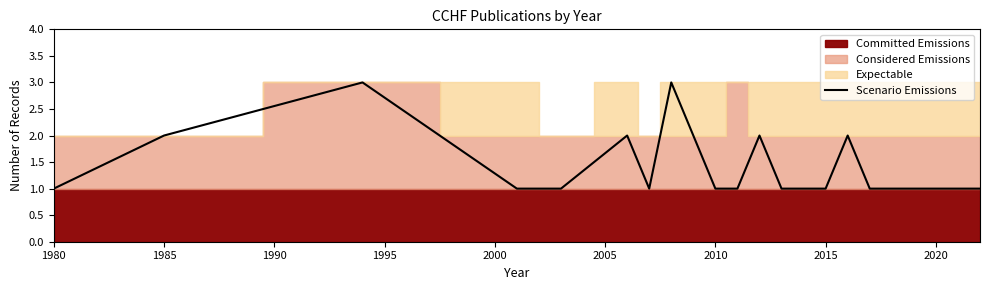

What is the average value?

1